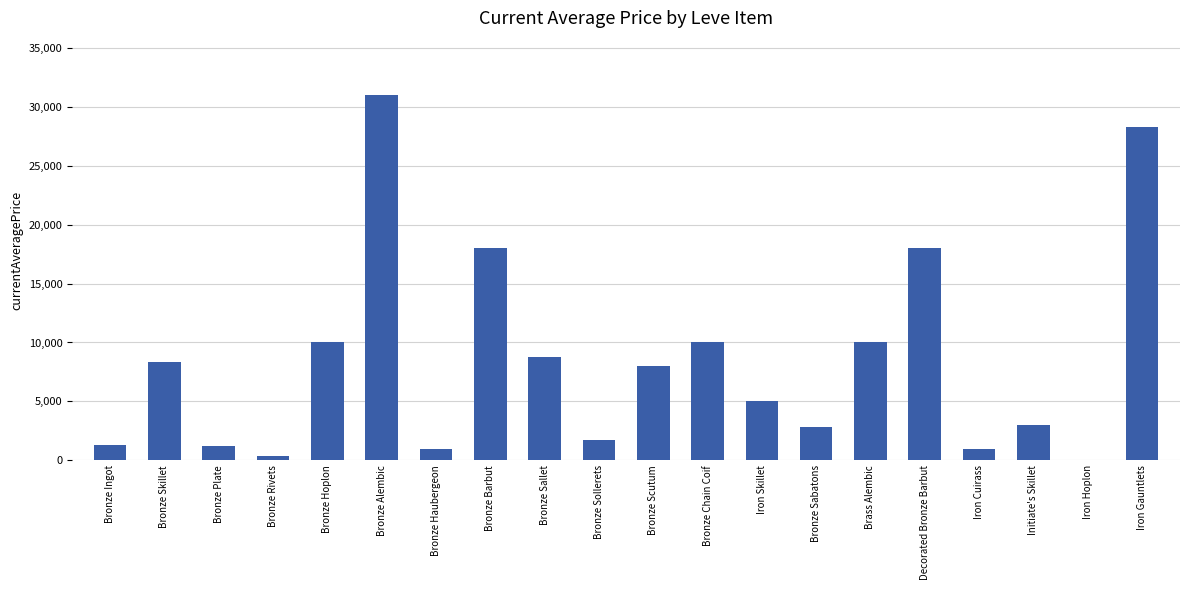

True or false: the data shows 8349.6 at Bronze Barbut.

False